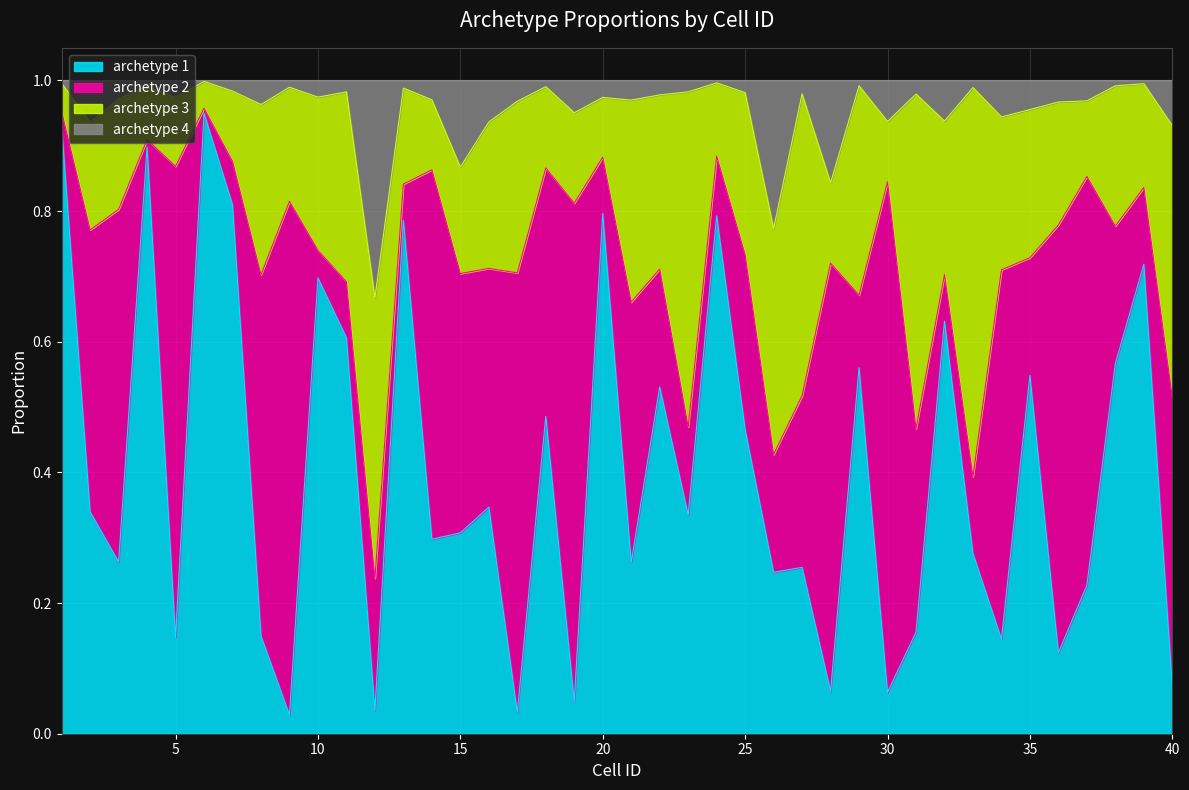

How many categories are shown in the chart?

40